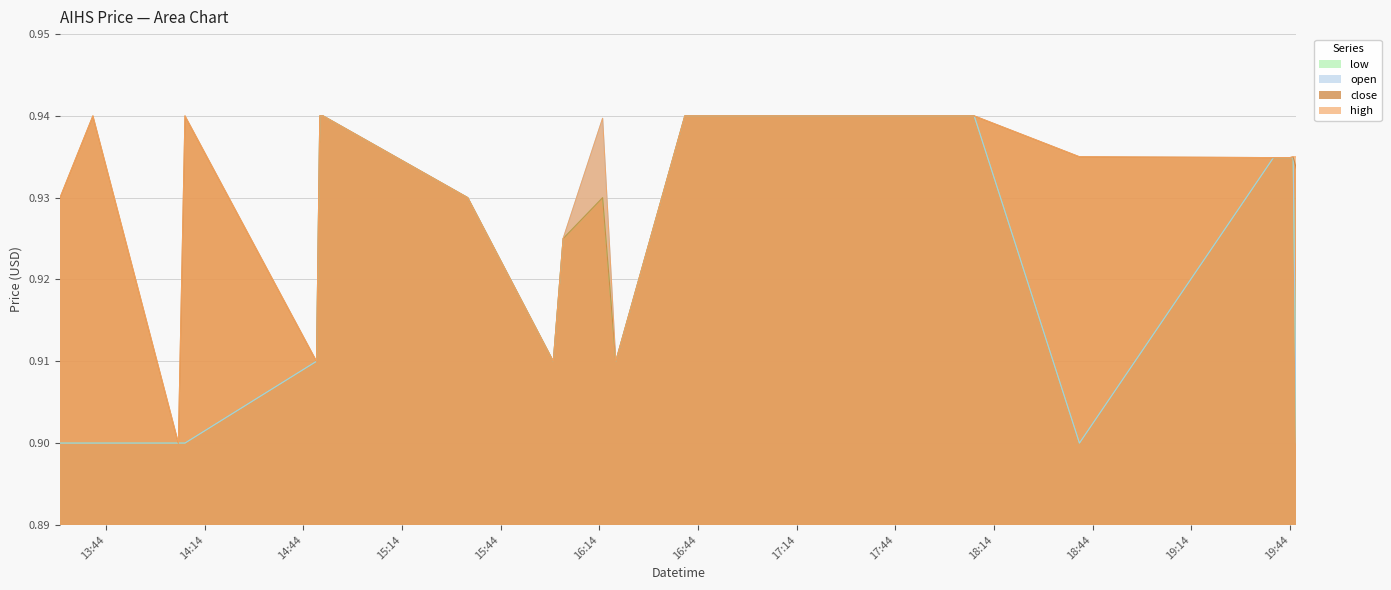

Does the chart have visible grid lines?

Yes